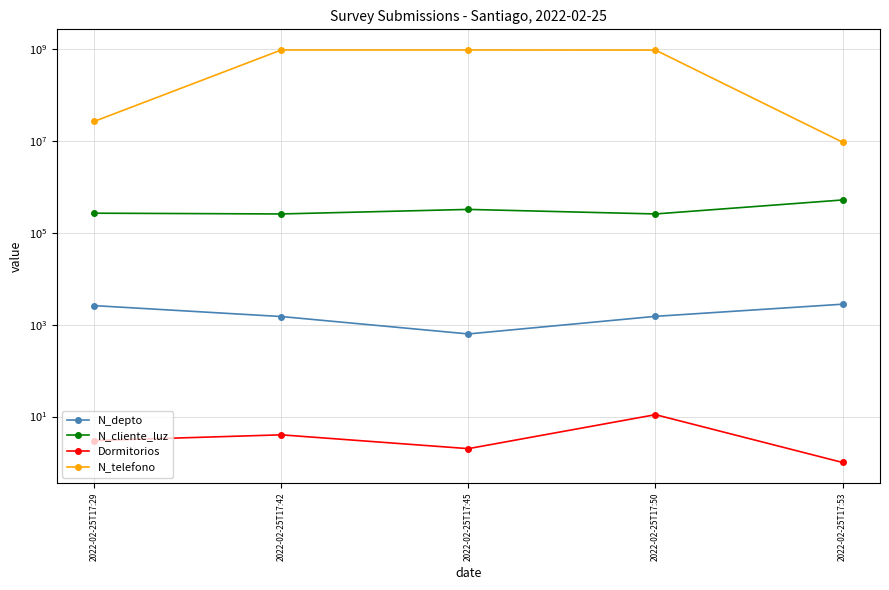

How many data points in N_cliente_luz are less than 268734?

2